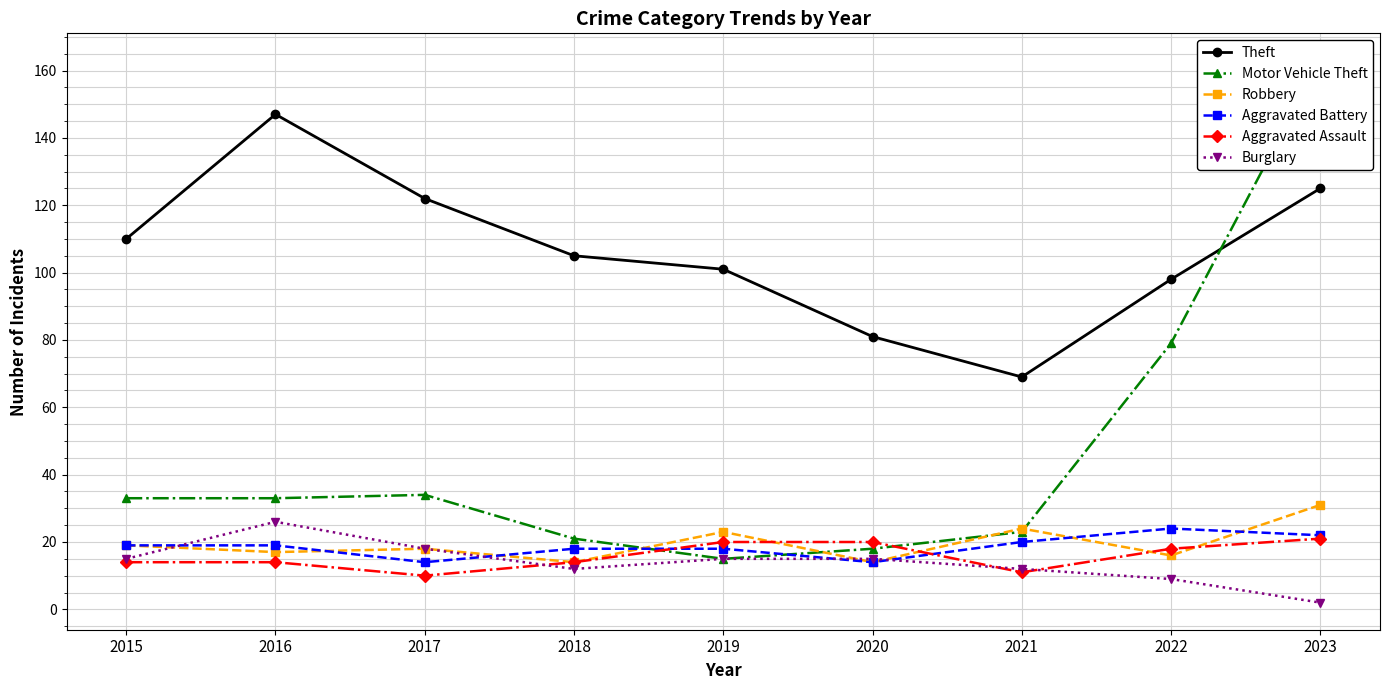

Which has a higher value, 2018 or 2019?

2018